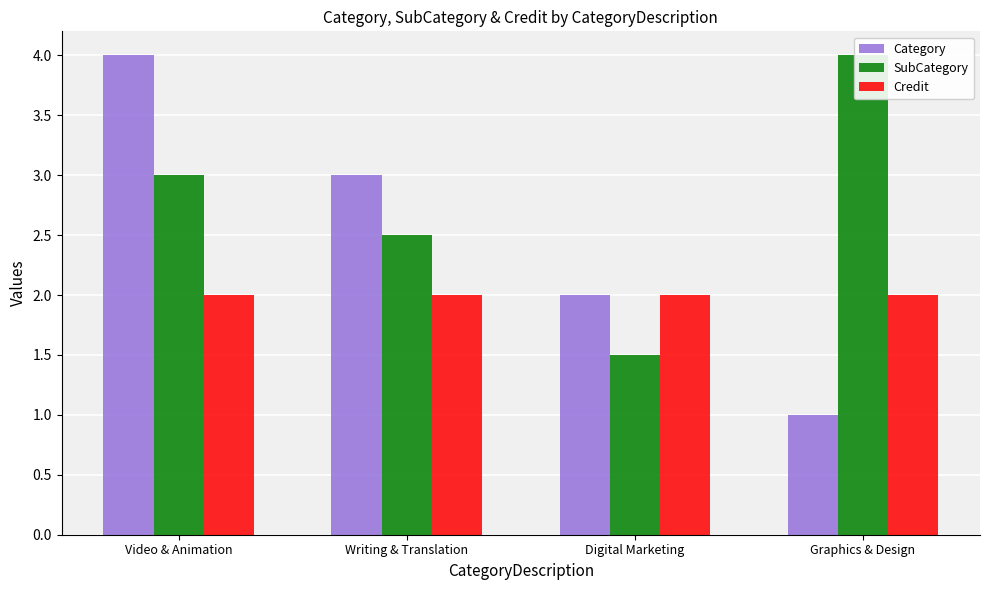

Which series has the largest total across all categories?

SubCategory